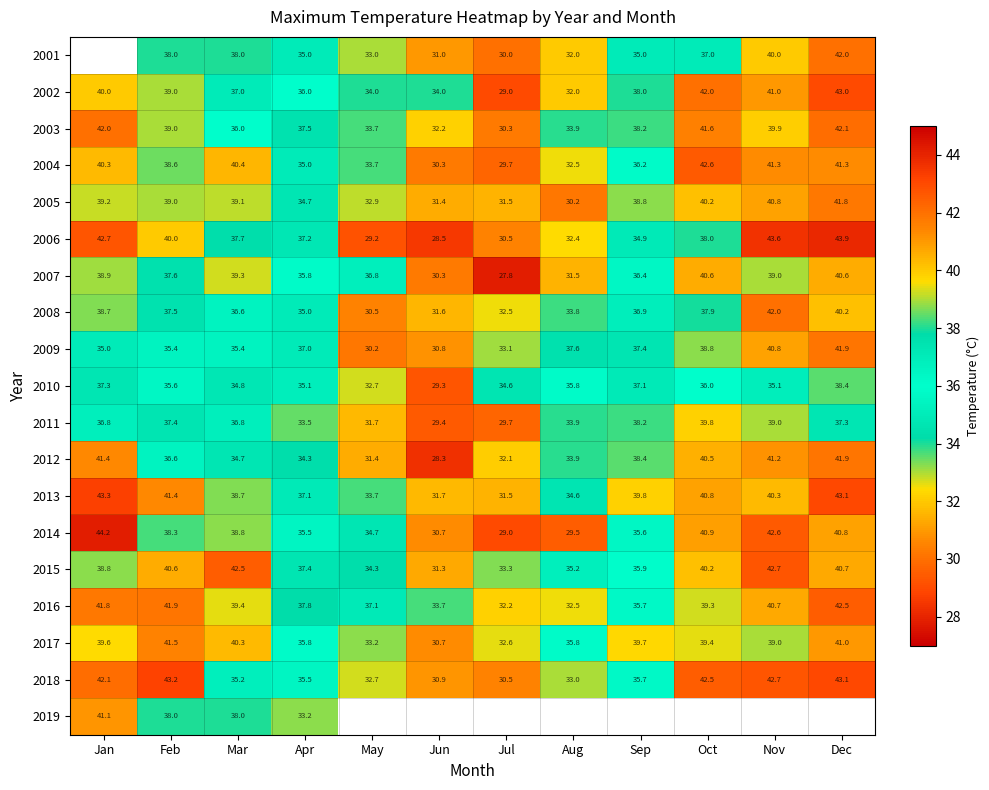

What is the spread (max minus min) of values at Mar?

7.8